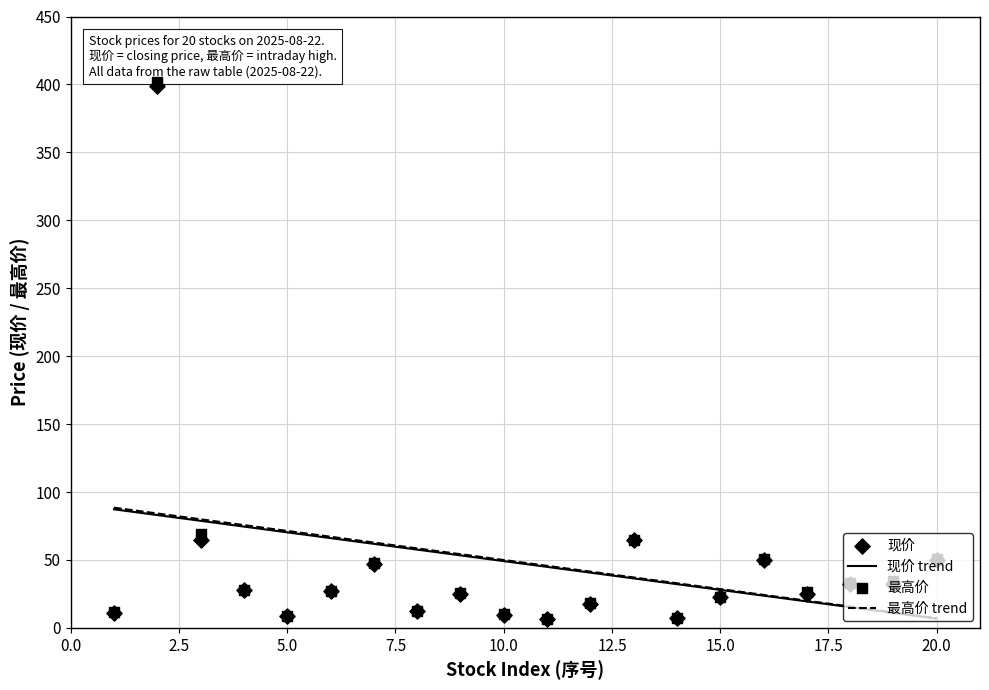

What is the highest value of the 现价 trend series?

87.3